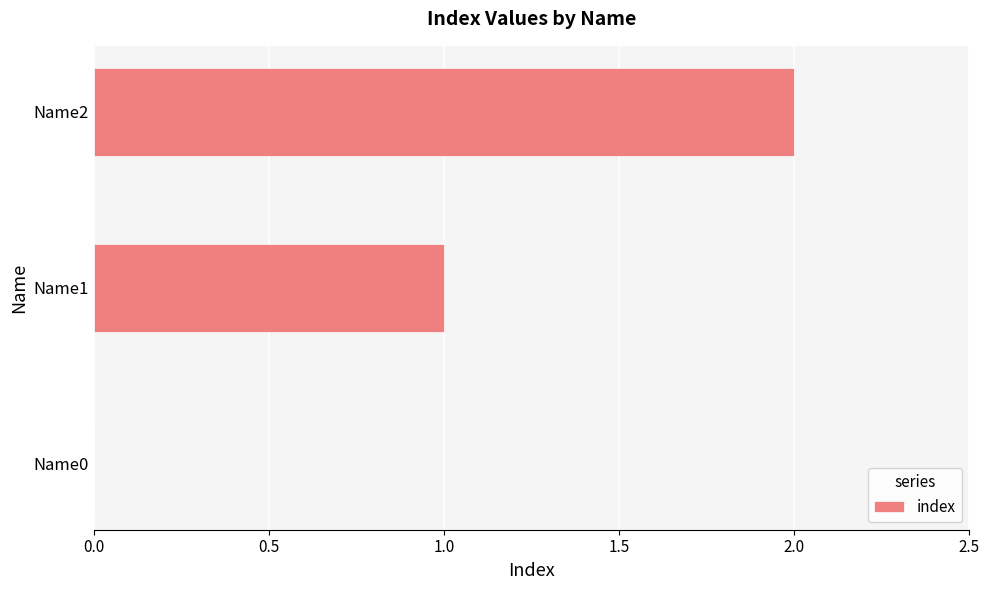

The chart shows a value of 2 at Name2. True or false?

True